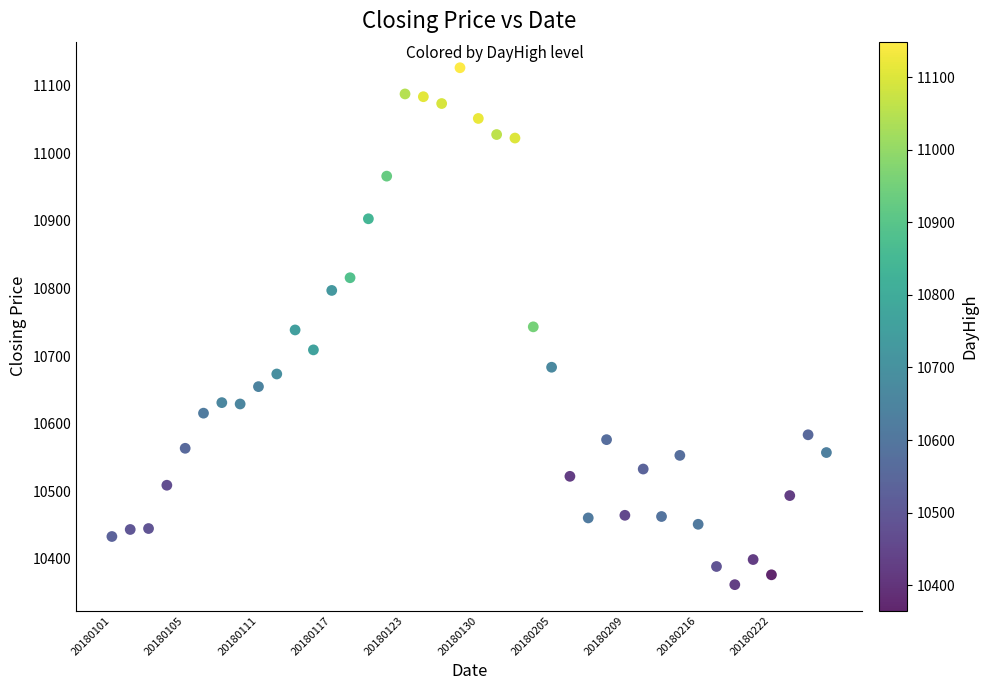

What is the range of Y values (max minus min)?

765.3